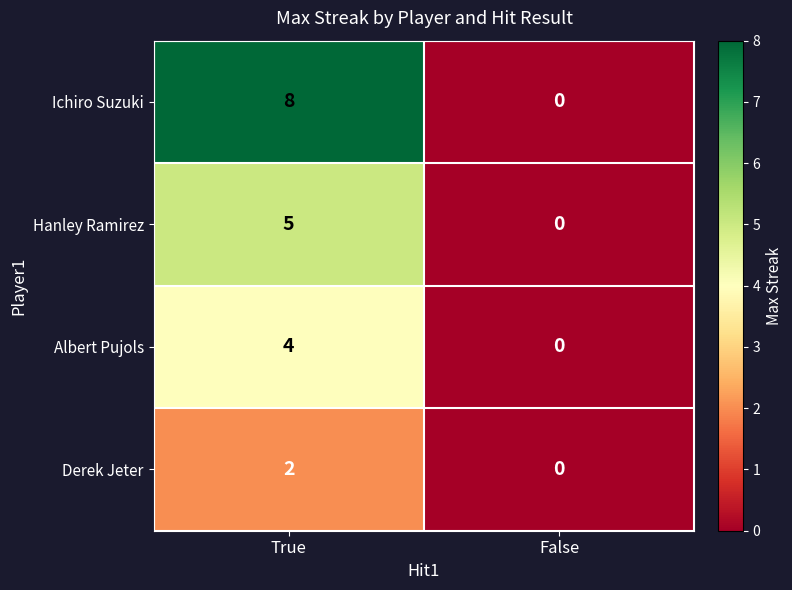

Read the Hanley Ramirez value at True.

5